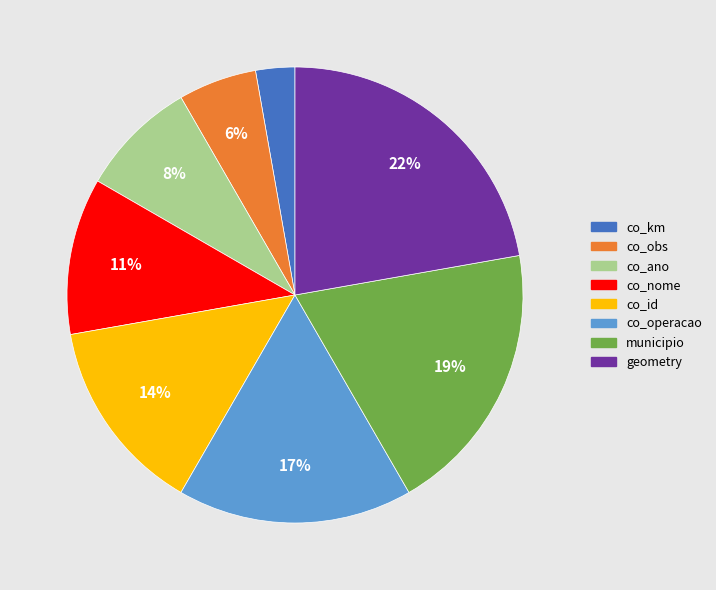

The co_obs slice represents 15% of the pie. True or false?

False